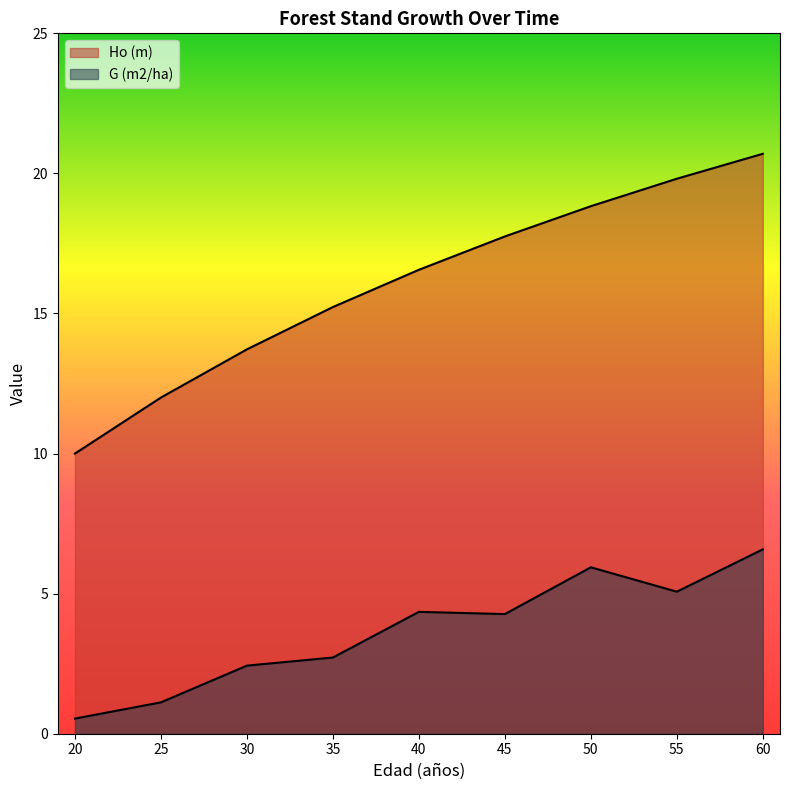

What is the greatest value displayed?

20.7